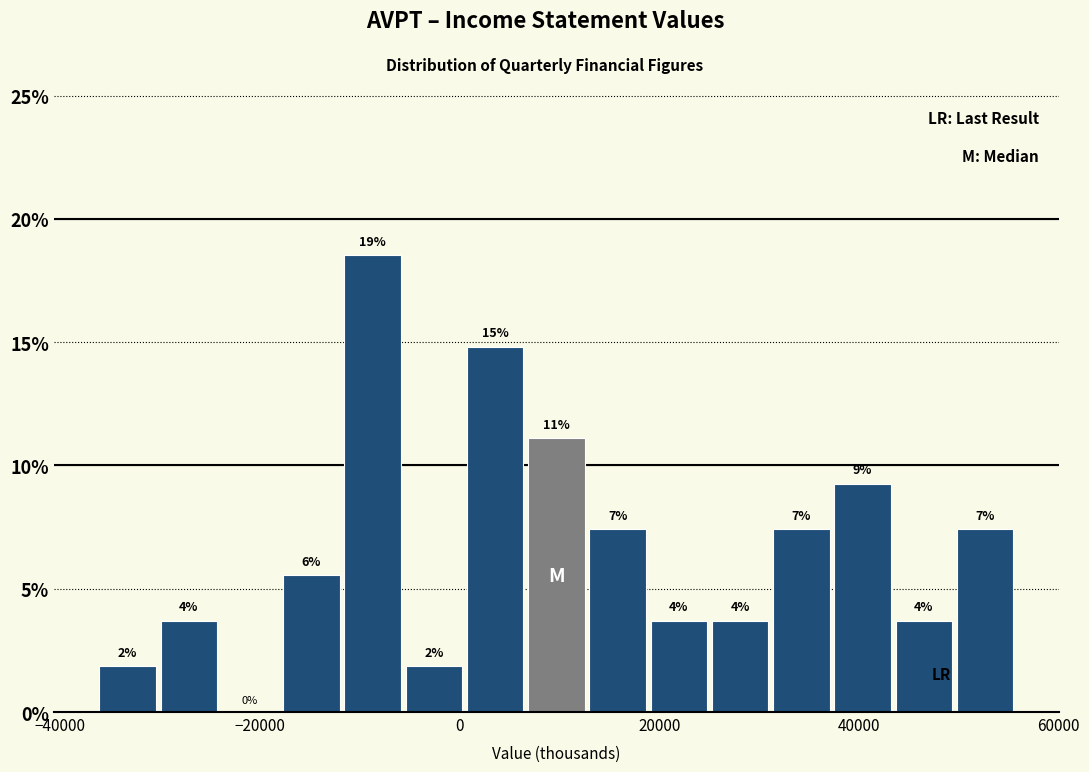

Around what value on the x-axis is the tallest bar? Give the approximate position of its centre, as read against the axis.

-8000